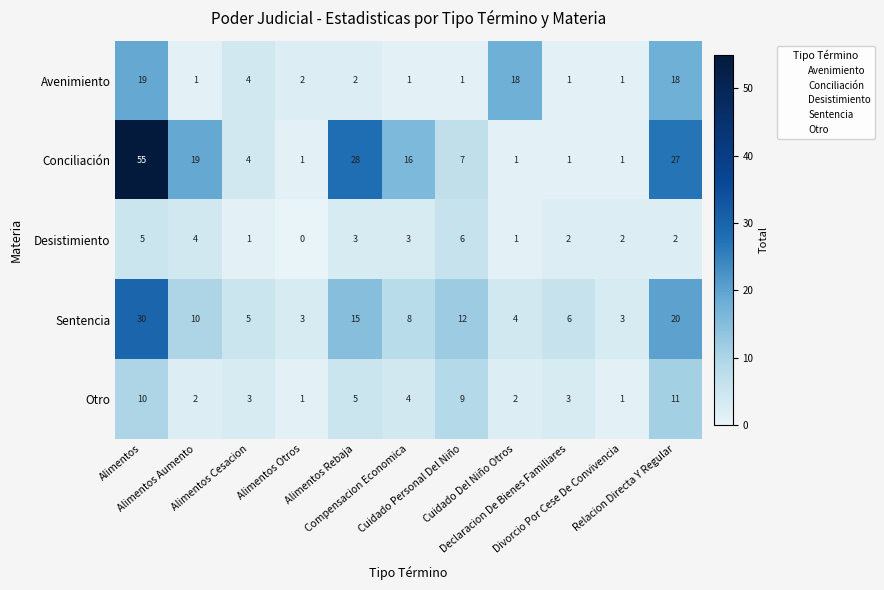

At which category is the sum across all series the highest?

Alimentos